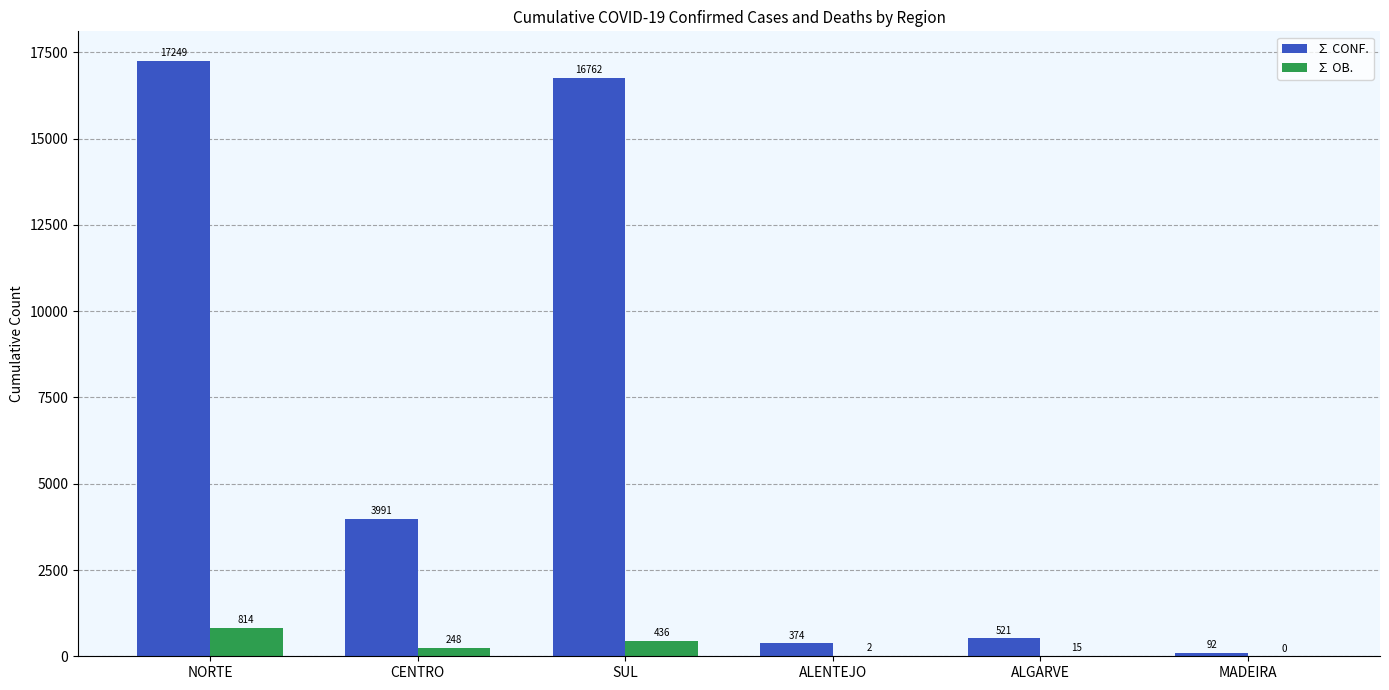

How many groups of bars are there?

6